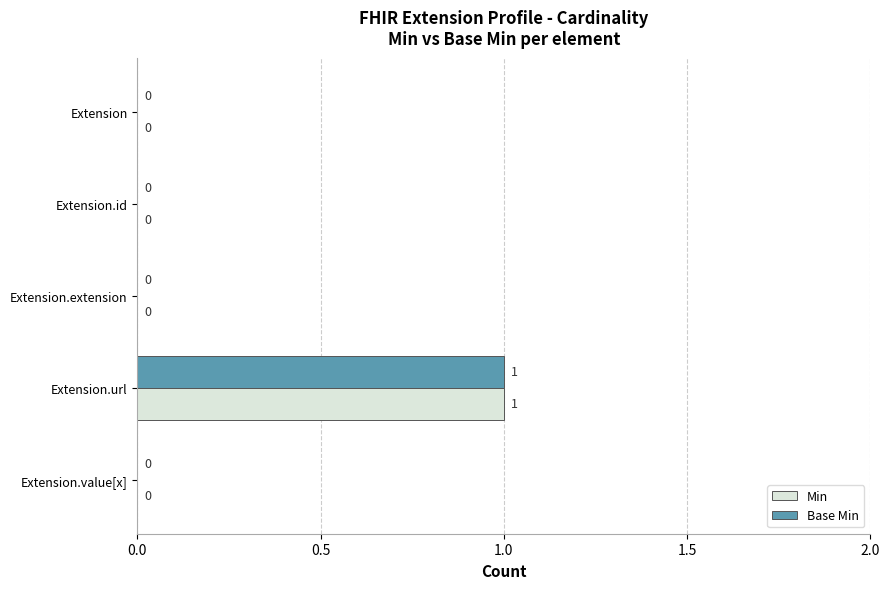

How many Min values are between 0 and 1?

5